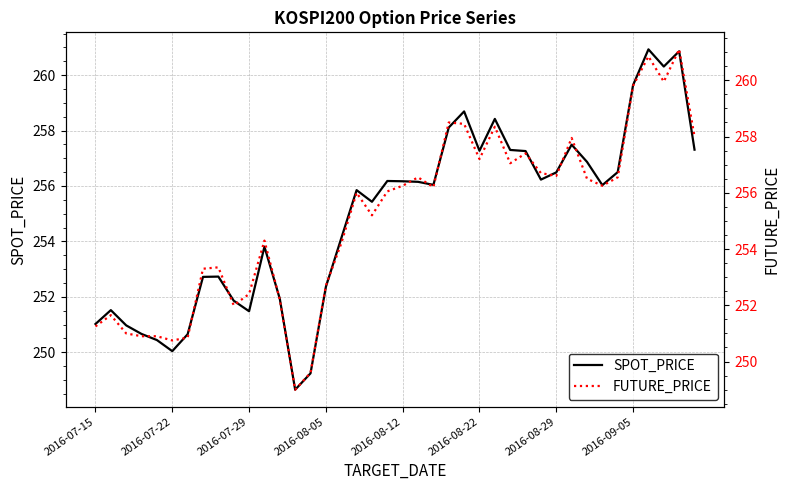

True or false: SPOT_PRICE has more than 1 points higher than both neighbors.

True